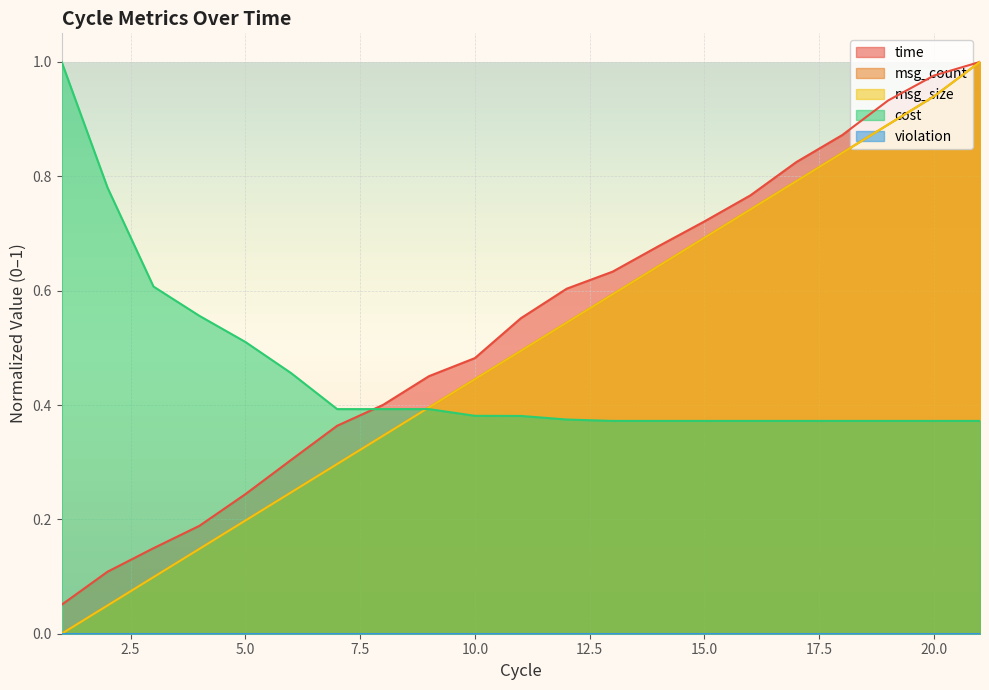

True or false: msg_count has more than 1 points higher than both neighbors.

False